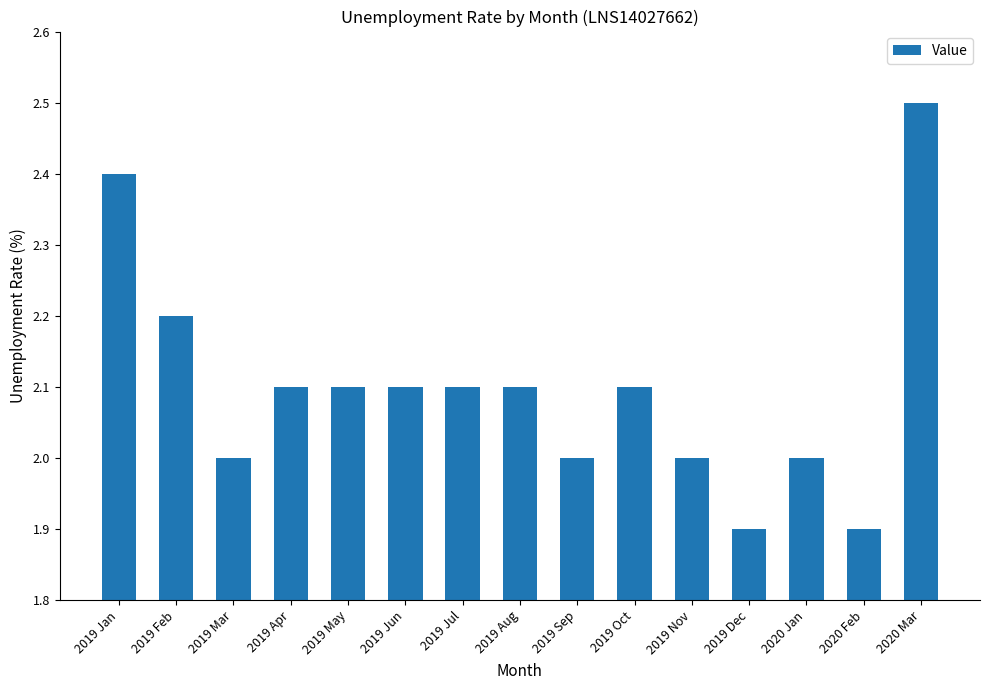

Which has a higher value, 2019 Nov or 2019 Jun?

2019 Jun